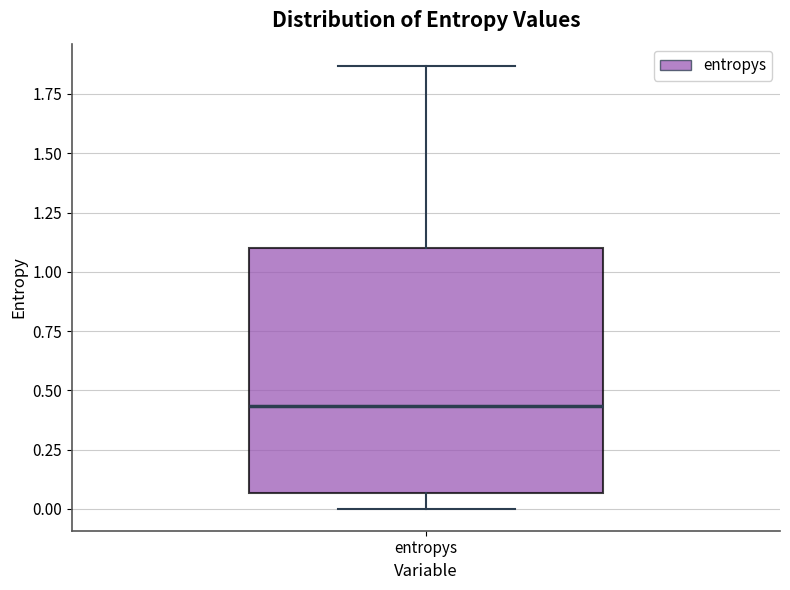

Read this box plot against the y-axis: the position of the median line, the range covered by the box, and the ends of both whiskers. The values are not printed on the chart, so give them approximately, as read against the axis.

median 0.45, box 0.05 to 1.10, whiskers 0.00 to 1.85